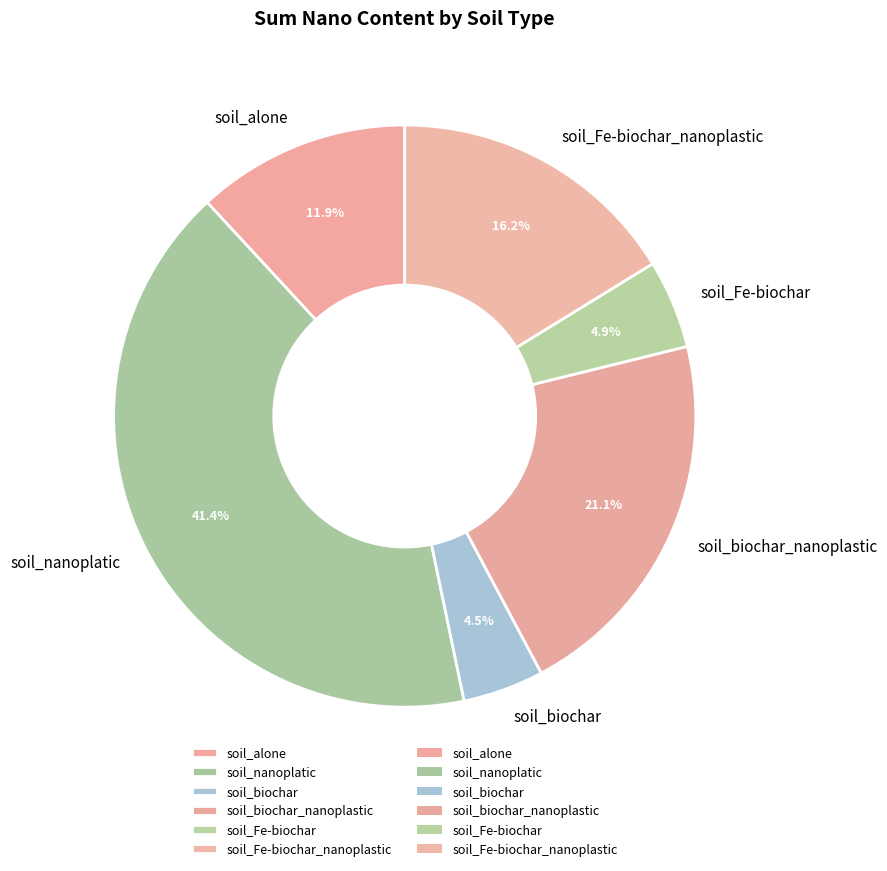

Between soil_nanoplatic and soil_Fe-biochar_nanoplastic, which is larger?

soil_nanoplatic